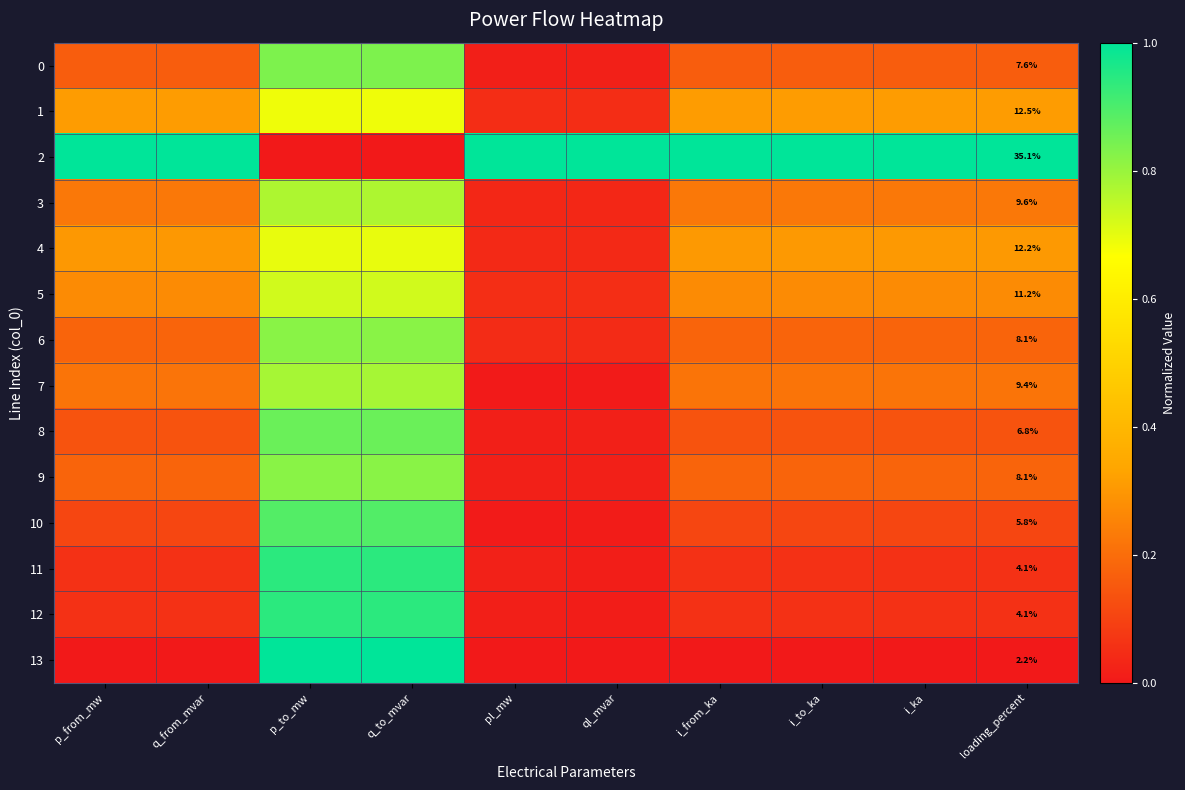

The value of 2 at ql_mvar is 0.2. True or false?

False